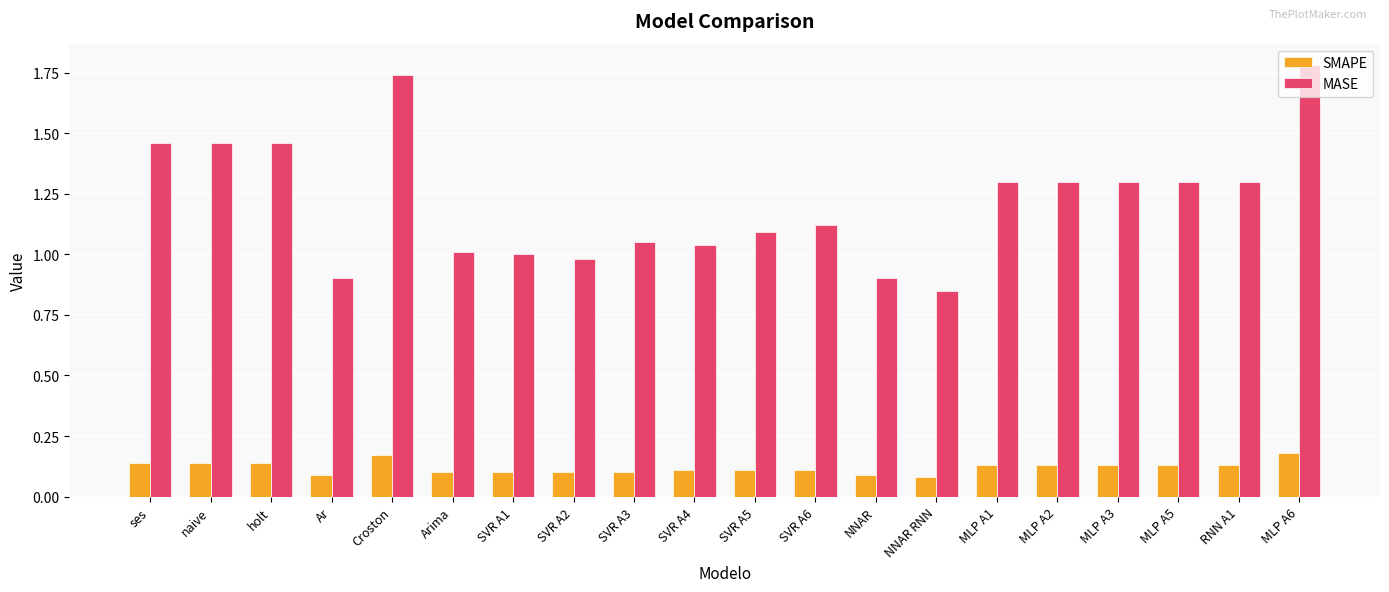

What is the average value of the MASE series?

1.2